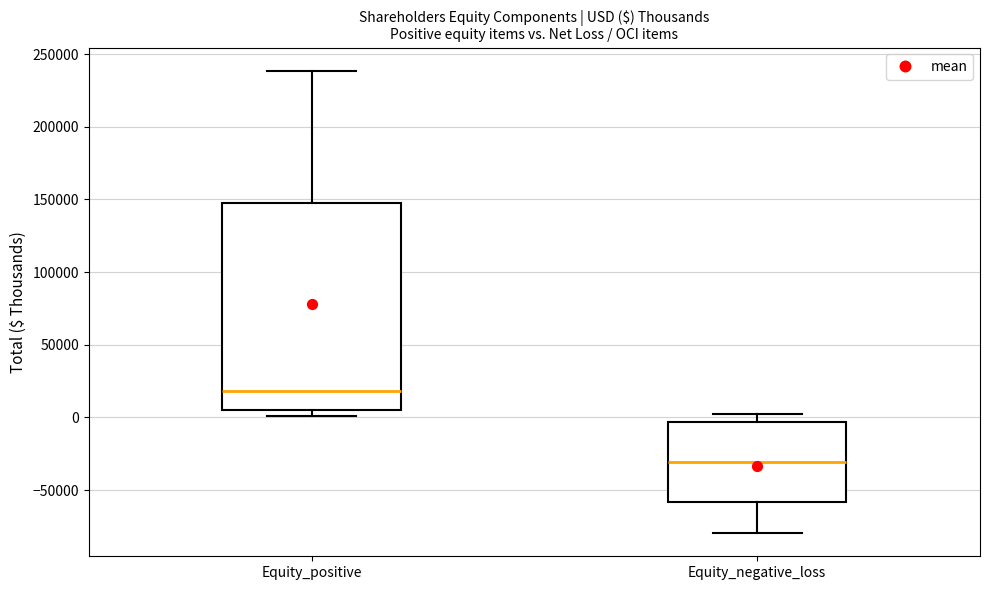

Which box's median line is the lowest?

Equity_negative_loss